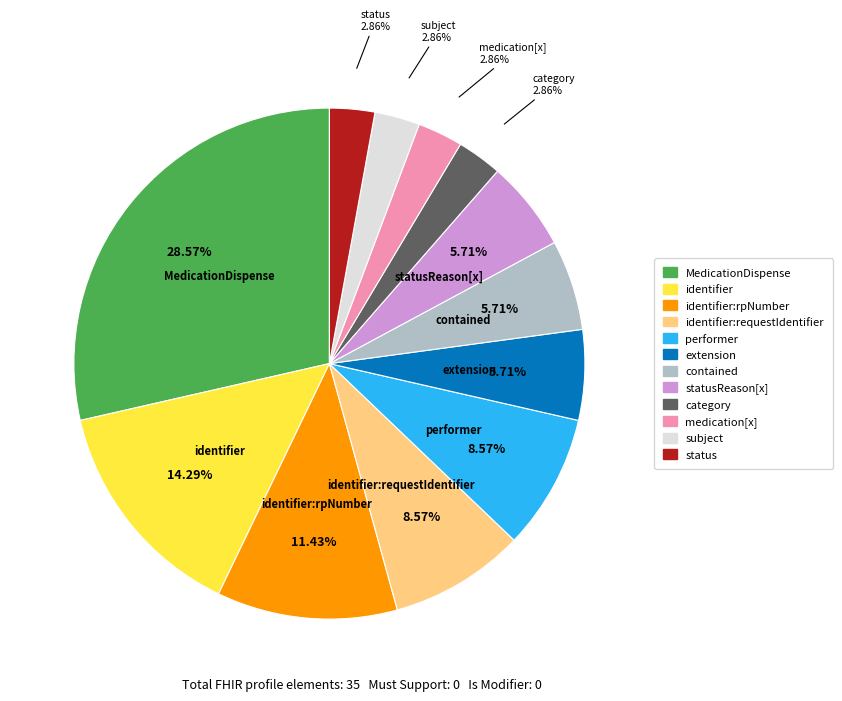

Is there a majority slice in this chart?

No